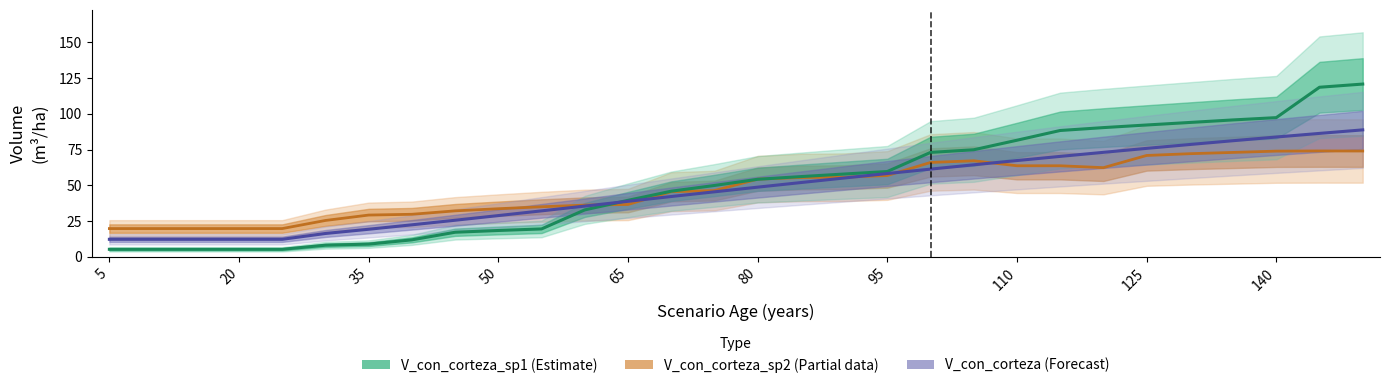

Where is the first local maximum for V_con_corteza_sp2?

105